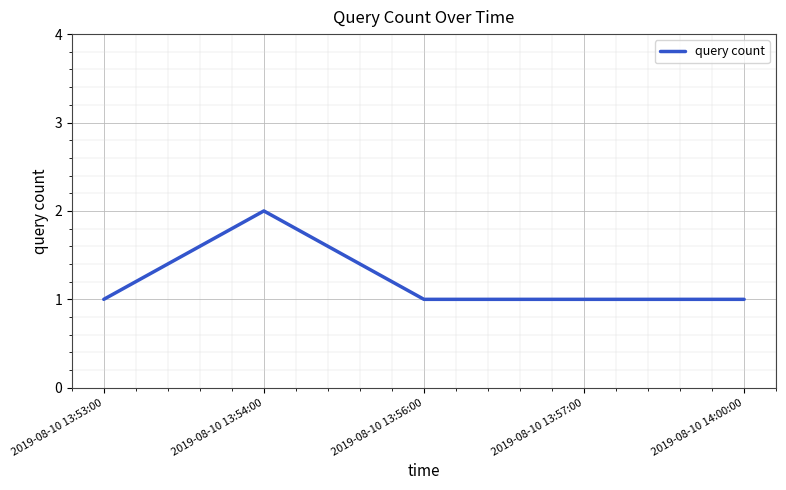

Does the chart have visible grid lines?

Yes